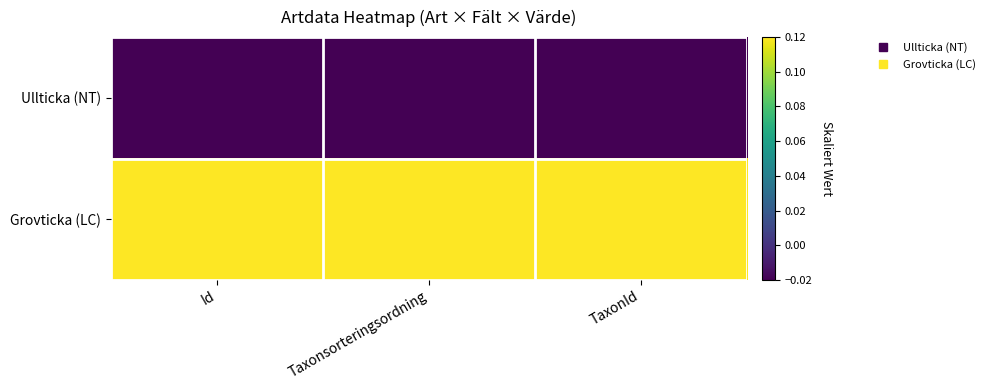

Reading left to right, list all the values displayed in this chart.

Ullticka (NT): Id=-0.0	Taxonsorteringsordning=-0.0	TaxonId=-0.0
Grovticka (LC): Id=0.1	Taxonsorteringsordning=0.1	TaxonId=0.1